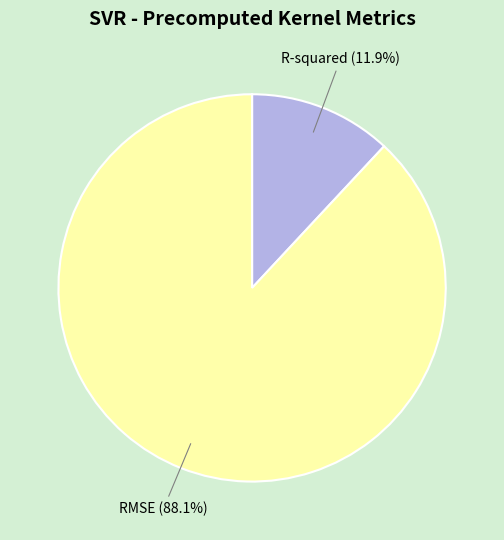

Is R-squared the majority of the pie?

No